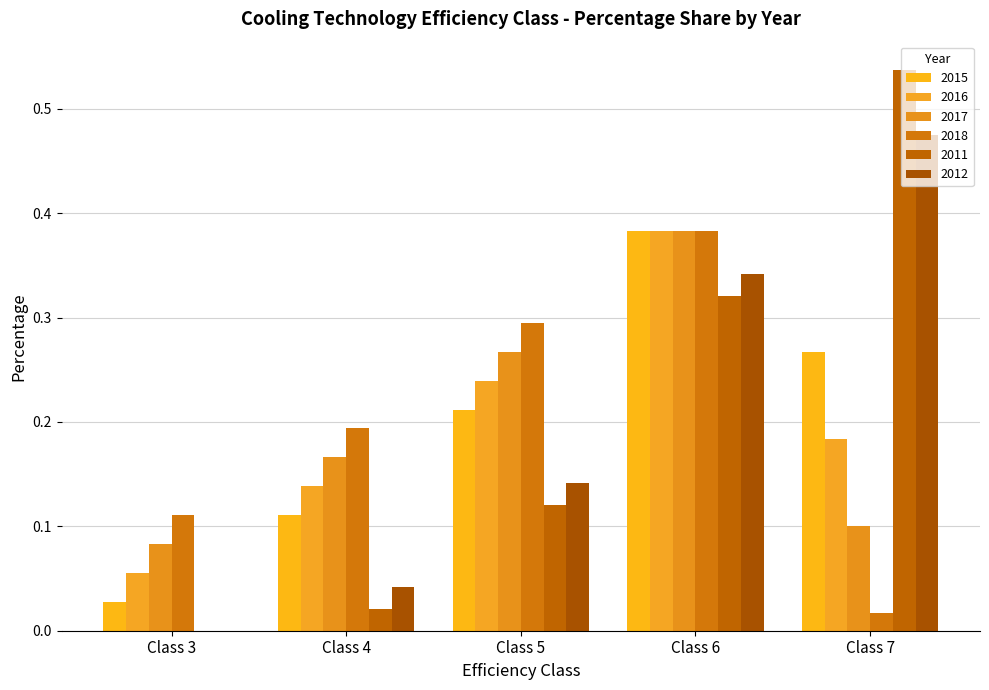

True or false: 2012 has a value of 0.5 at Class 7.

True